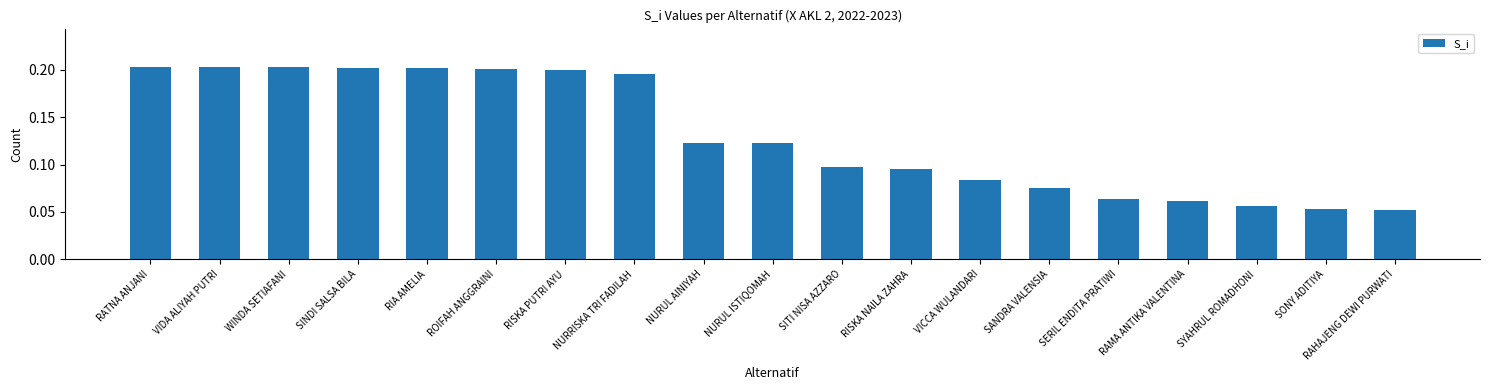

True or false: the data shows 0.2 at SINDI SALSA BILA.

True